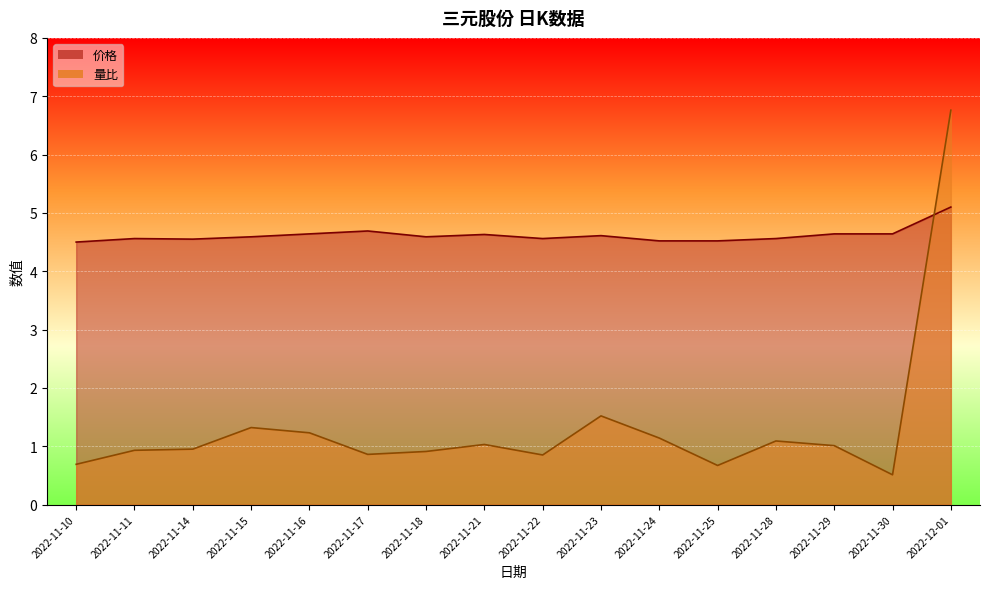

What is the total value across all series at 2022-11-21?

5.7